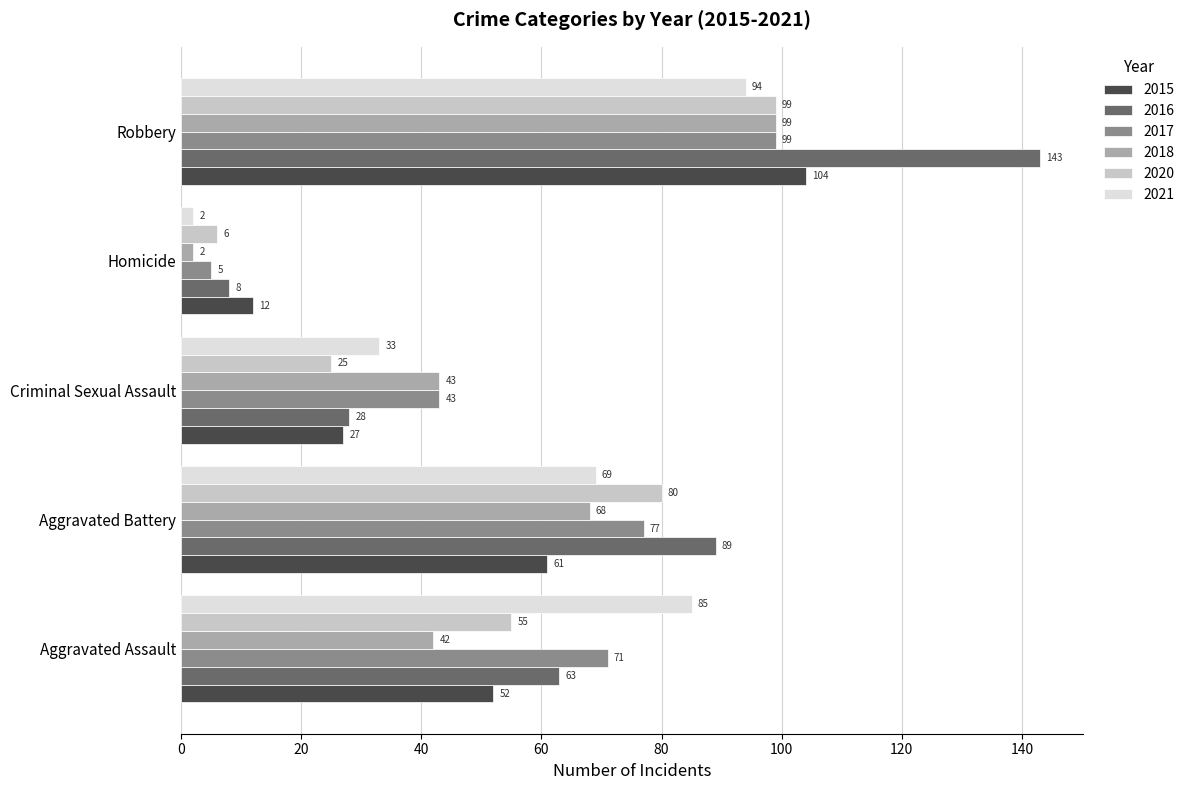

Which series has the largest range (max minus min)?

2016